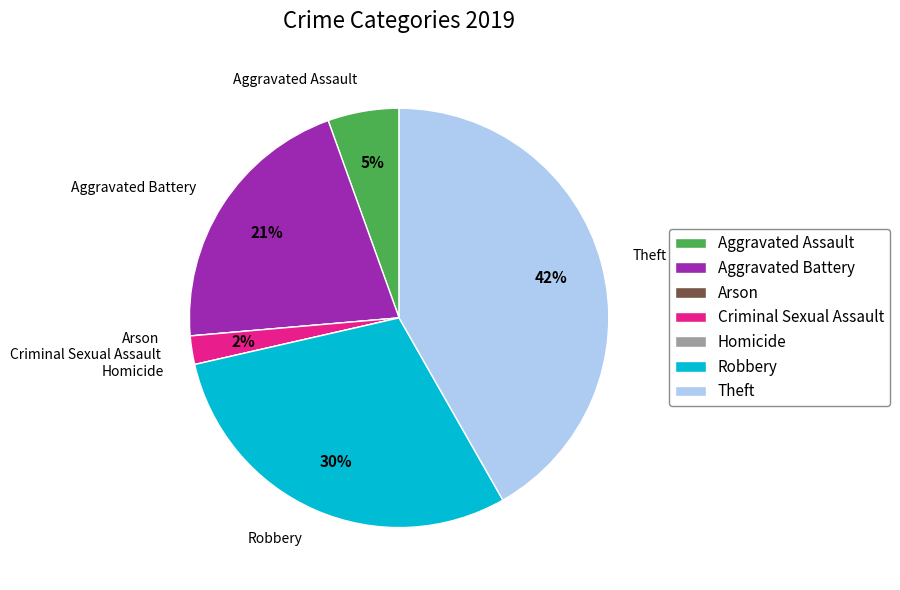

Is it true that Aggravated Assault is 5% of the pie?

True